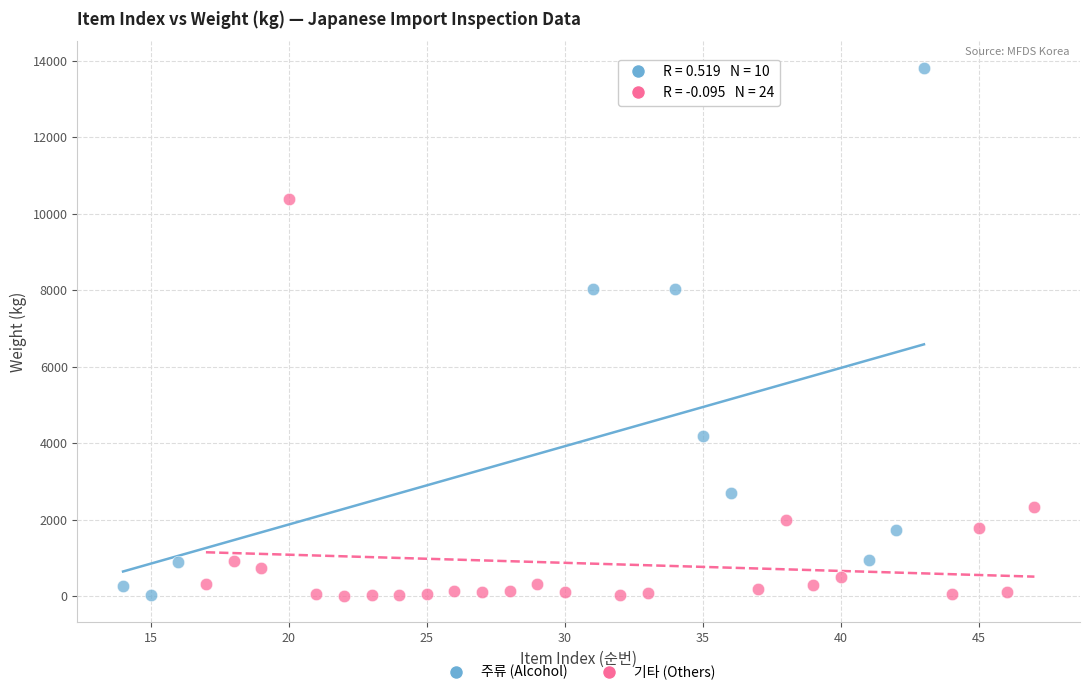

Which series has the largest Y range (max minus min)?

주류 (Alcohol)